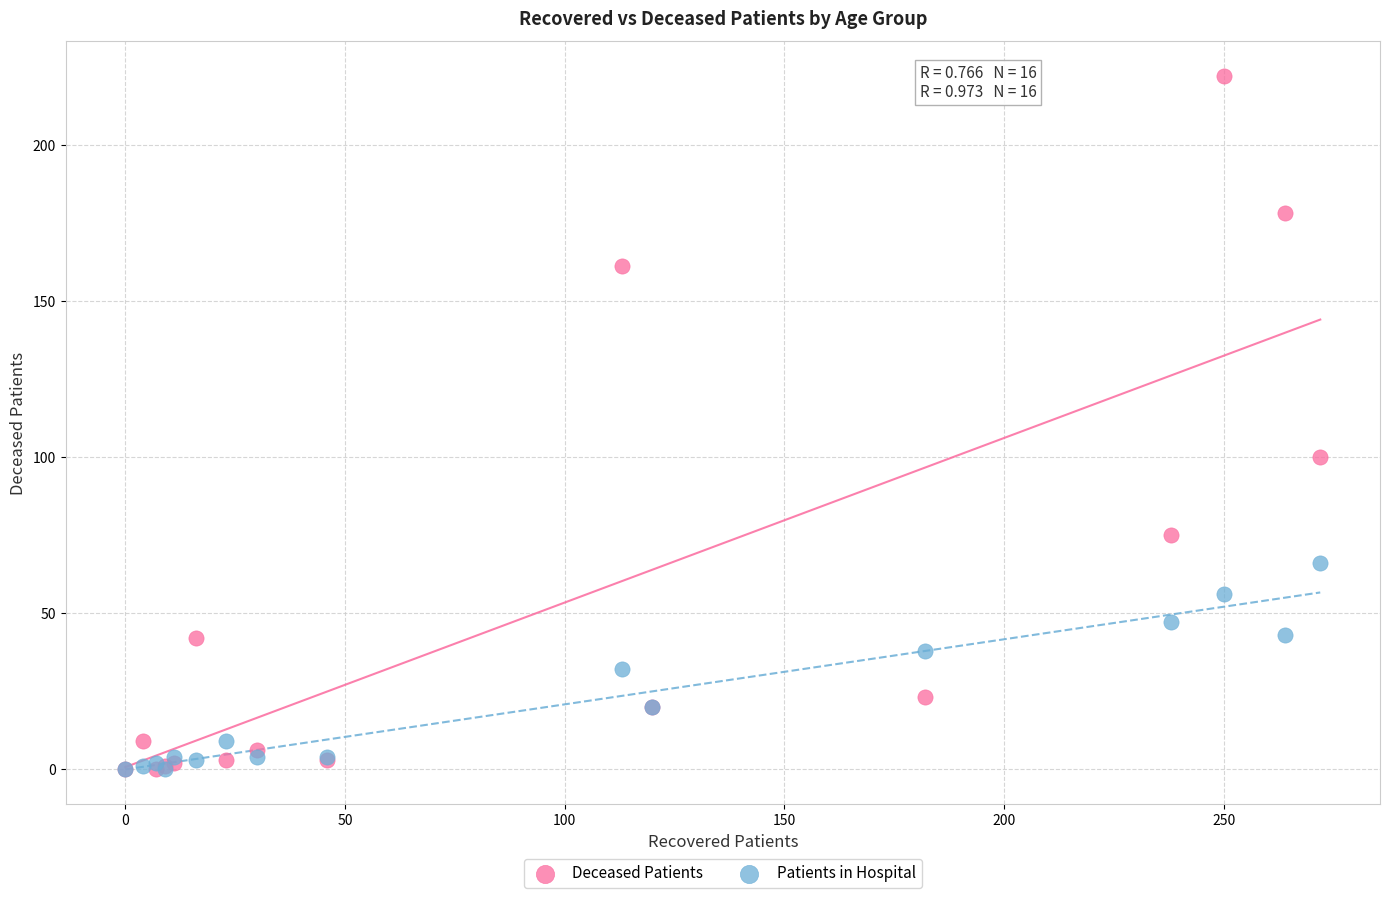

What are all the series names shown in the legend?

Deceased Patients, Patients in Hospital